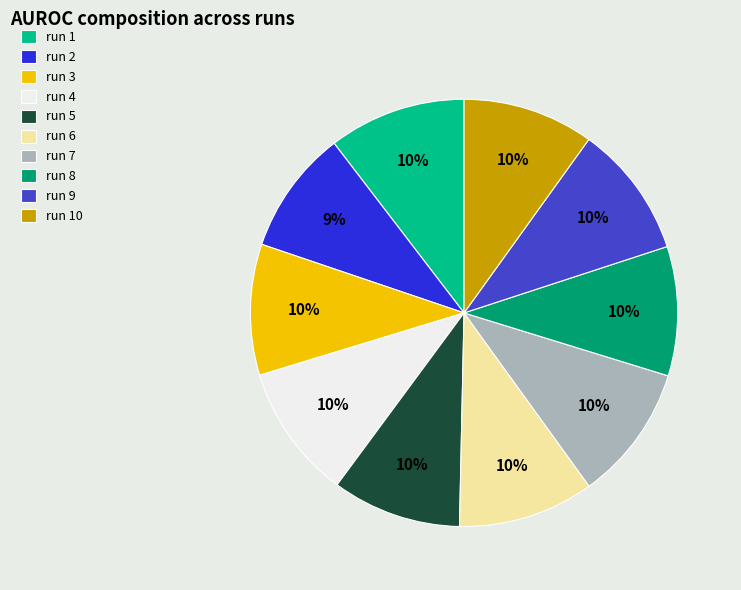

Between run 2 and run 1, which is larger?

run 1